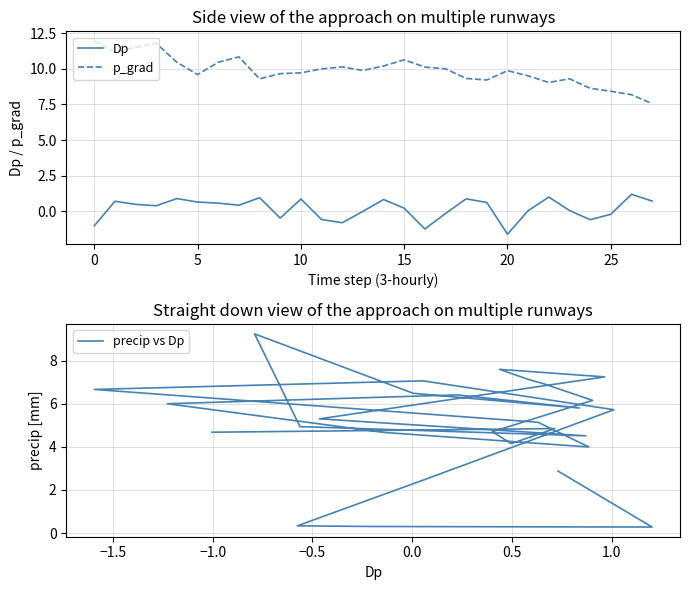

What are all the series names shown in the legend?

Dp, p_grad, precip vs Dp